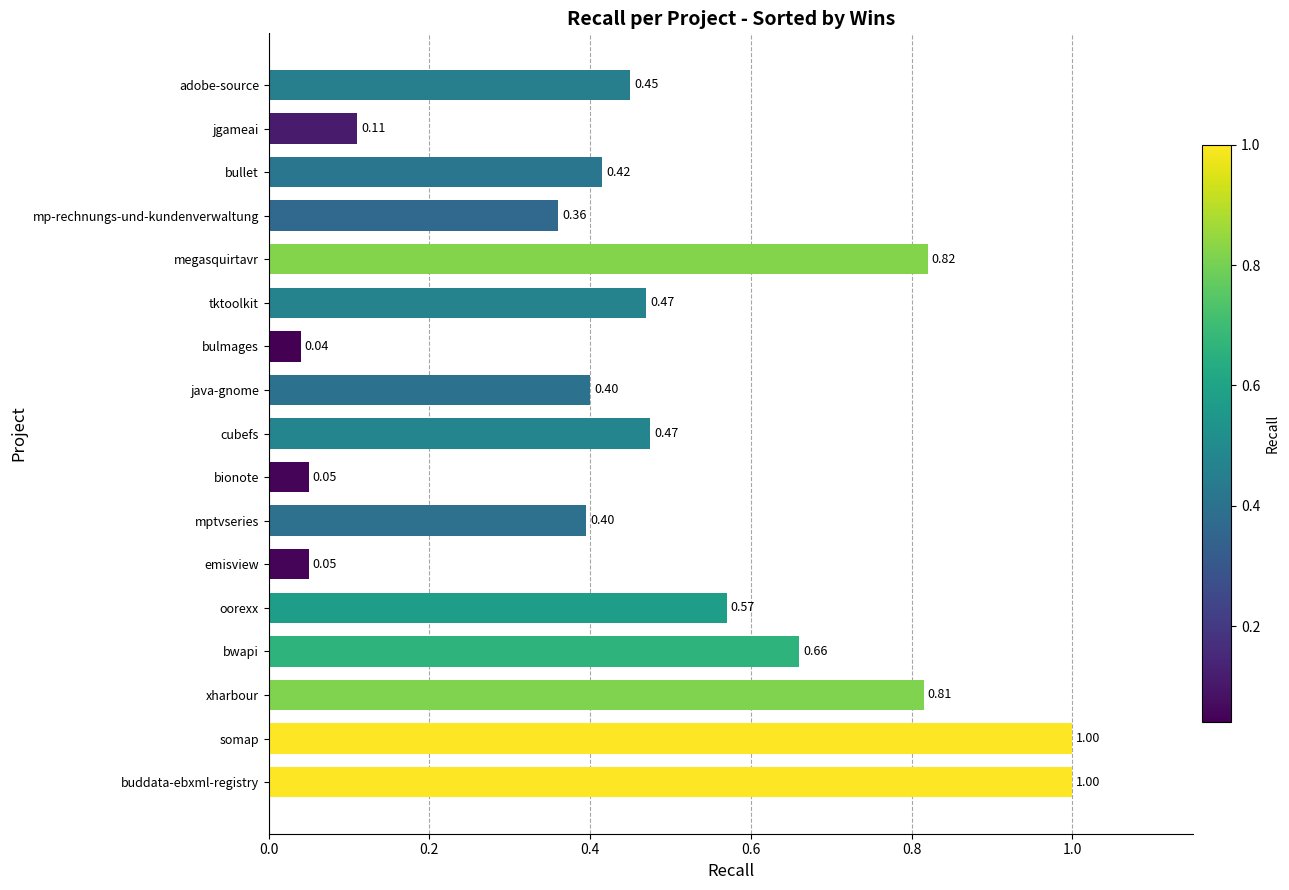

At which category does the chart reach its minimum across all series?

bulmages